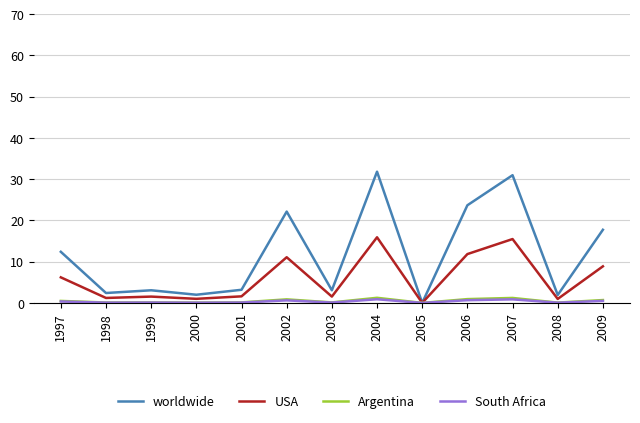

How many series are shown in this chart?

4